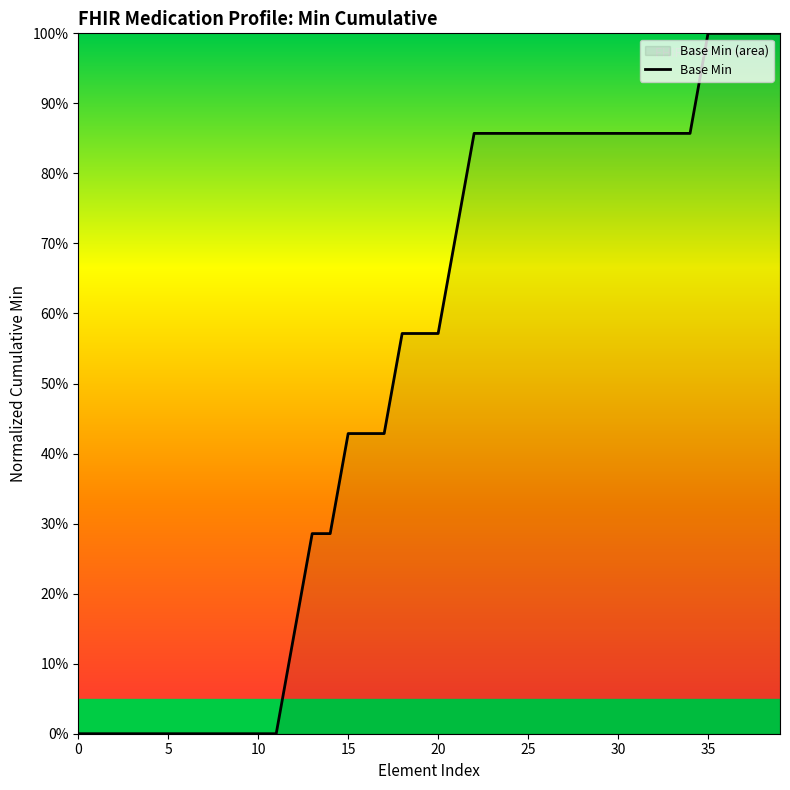

Reading right to left, transcribe all the data shown in this chart.

1.0	1.0	1.0	1.0	1.0	0.9	0.9	0.9	0.9	0.9	0.9	0.9	0.9	0.9	0.9	0.9	0.9	0.9	0.7	0.6	0.6	0.6	0.4	0.4	0.4	0.3	0.3	0.1	0.0	0.0	0.0	0.0	0.0	0.0	0.0	0.0	0.0	0.0	0.0	0.0